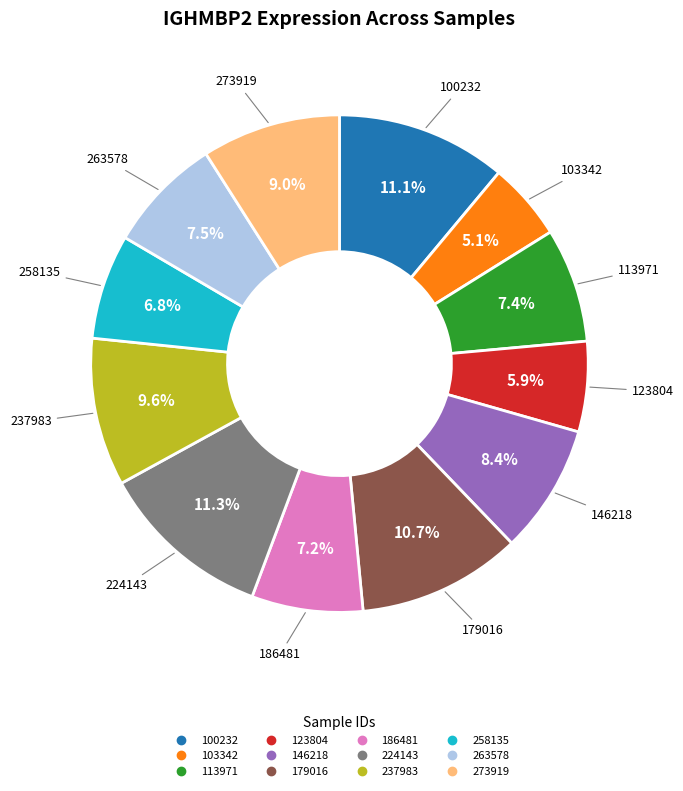

Which slice is the smallest?

103342